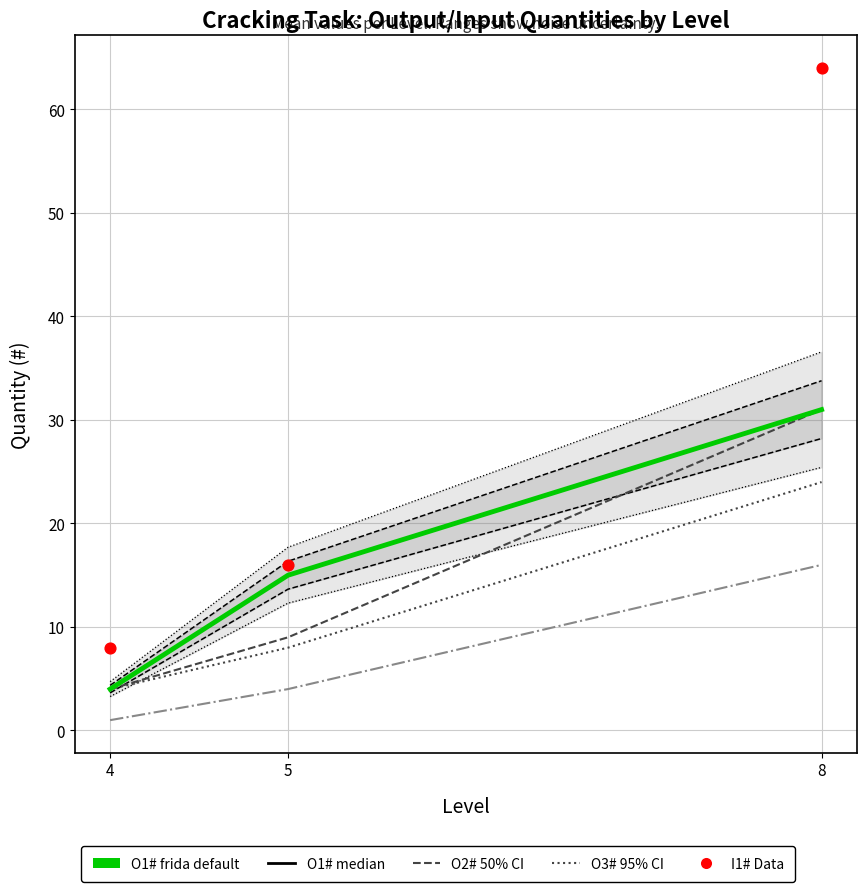

Which series has the largest total across all categories?

I1# (Data)